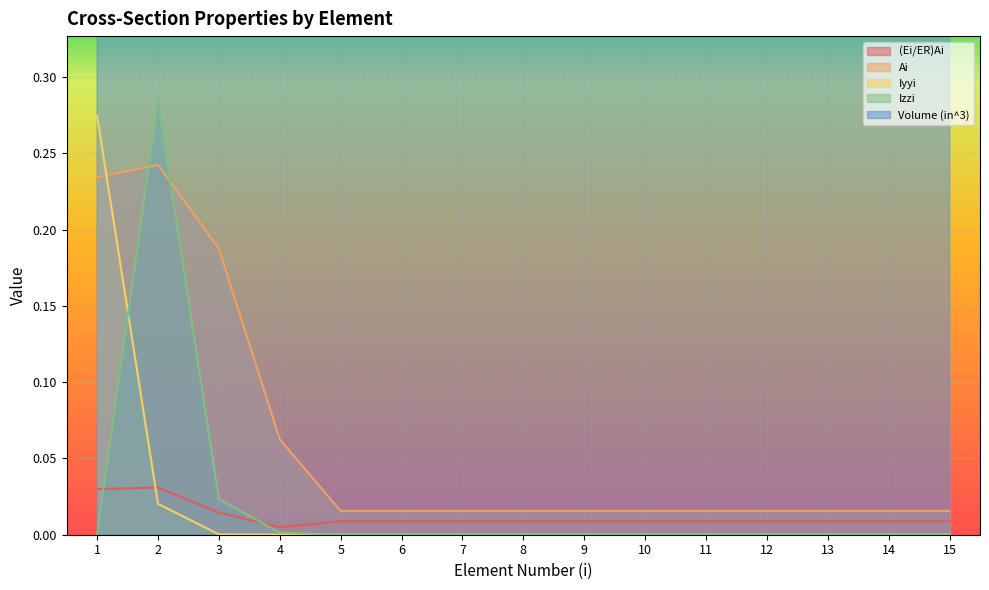

True or false: Ai and Iyyi cross at least once.

True